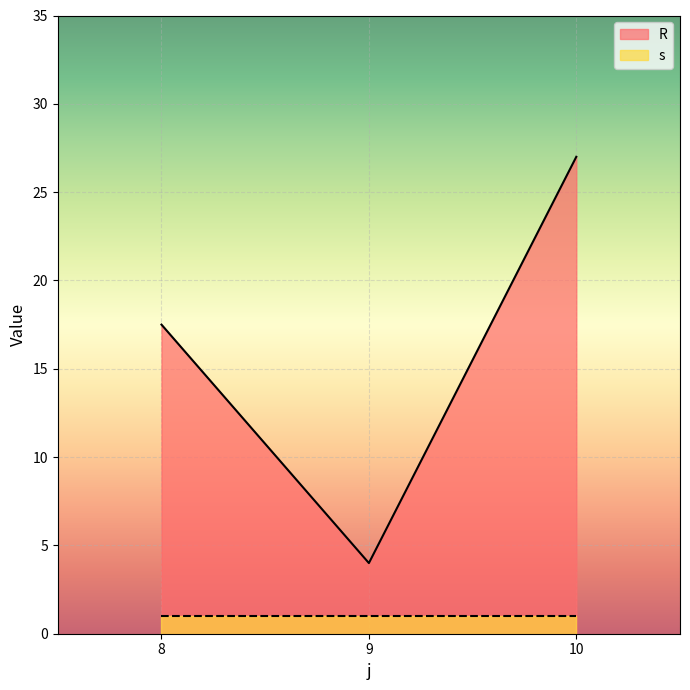

Reading right to left, what are all the values shown in this chart?

27.0	4.0	17.5